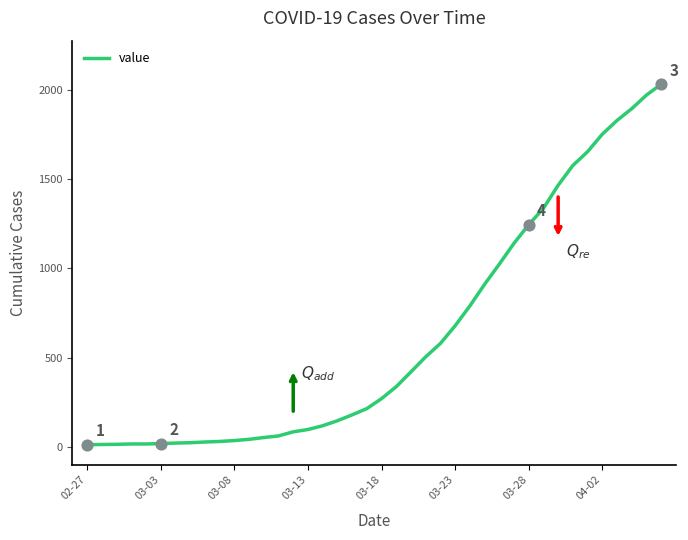

What is the difference between the maximum and minimum values?

2019